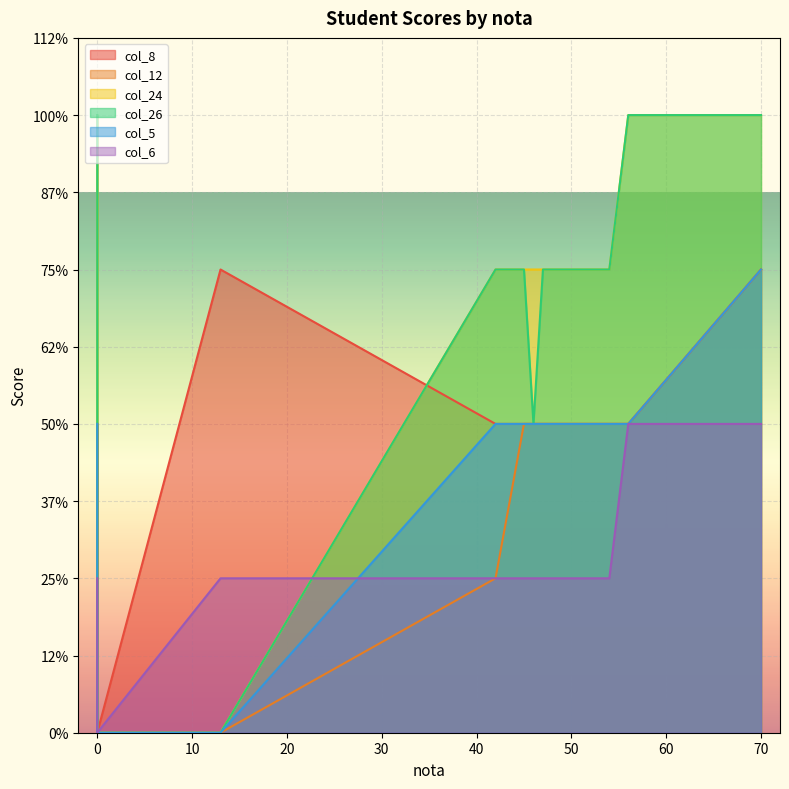

What is the label of the 11th point from the left?

13